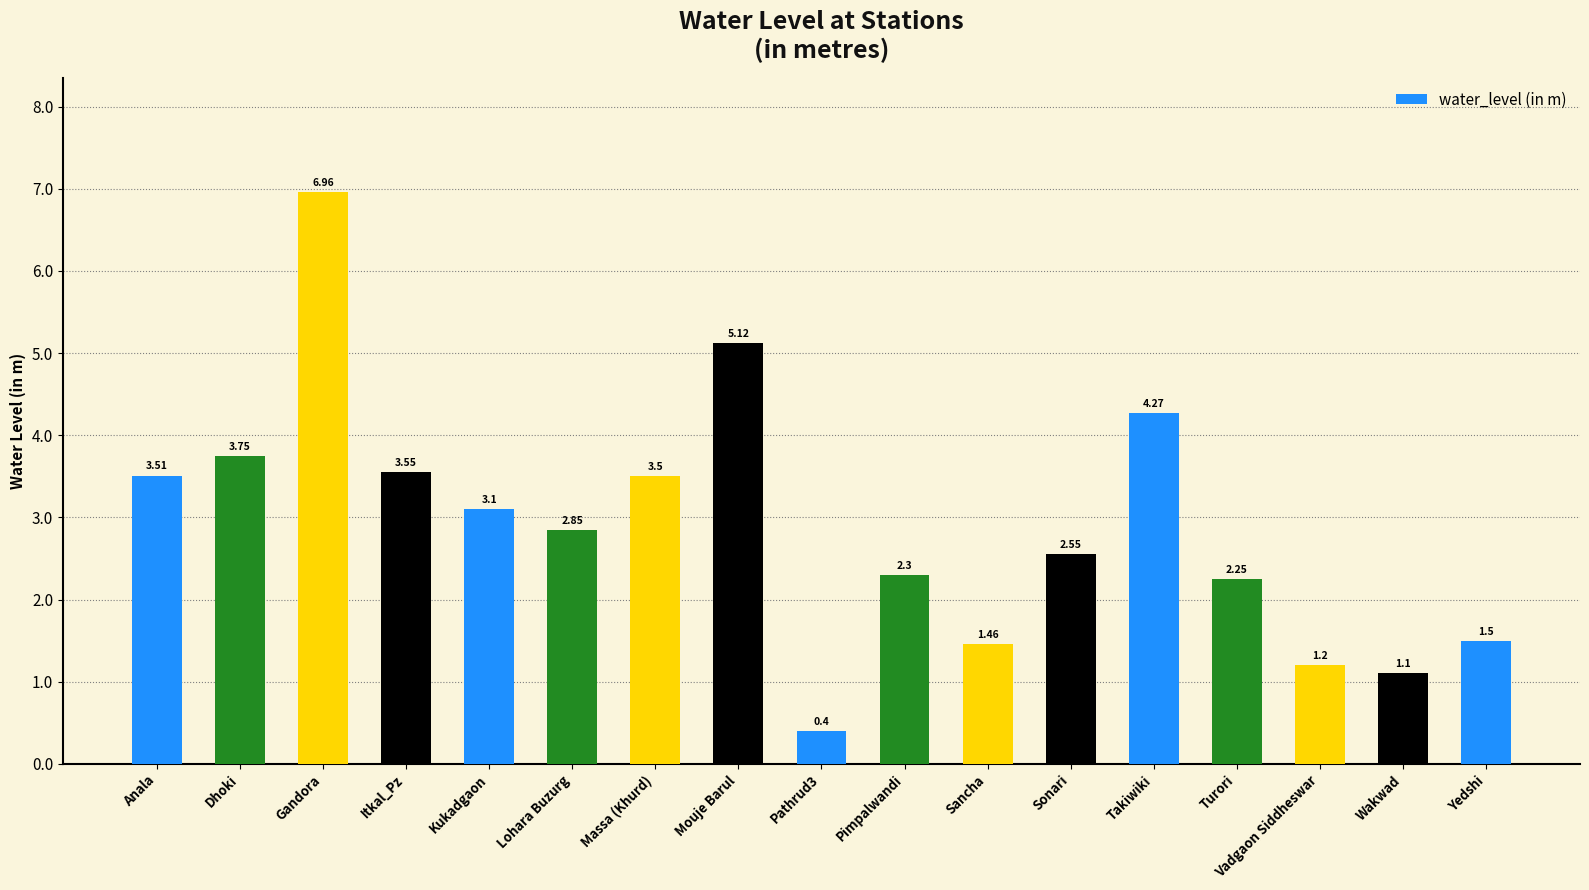

Rank the categories by value from highest to lowest.

Gandora, Mouje Barul, Takiwiki, Dhoki, Itkal_Pz, Anala, Massa (Khurd), Kukadgaon, Lohara Buzurg, Sonari, Pimpalwandi, Turori, Yedshi, Sancha, Vadgaon Siddheswar, Wakwad, Pathrud3